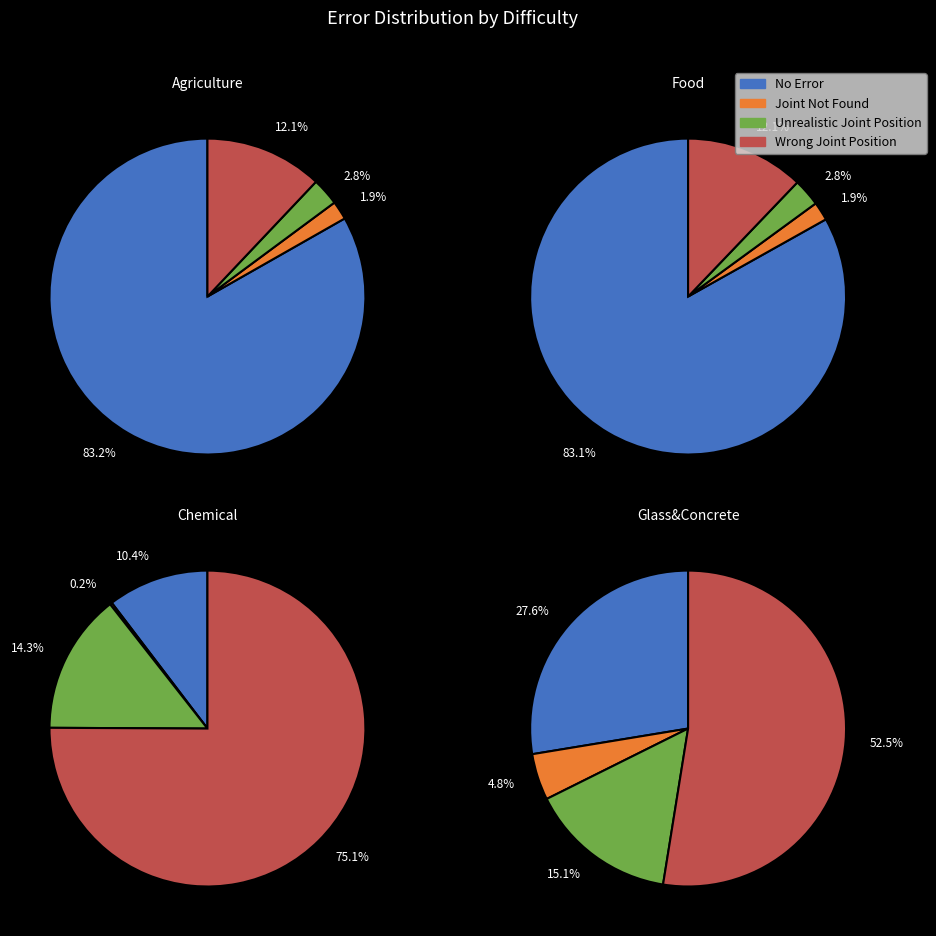

To the nearest percent, what is the difference between the largest and smallest slice percentages?

81%